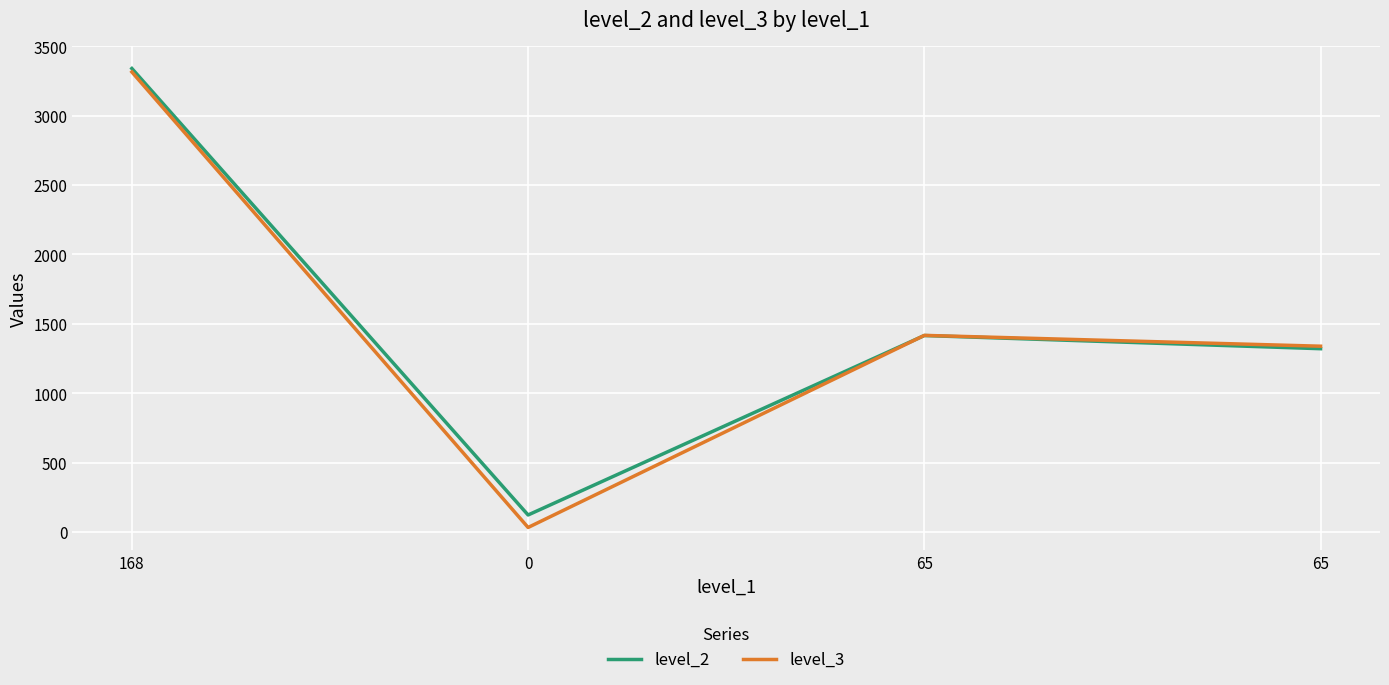

Which label corresponds to the largest value in the chart?

168